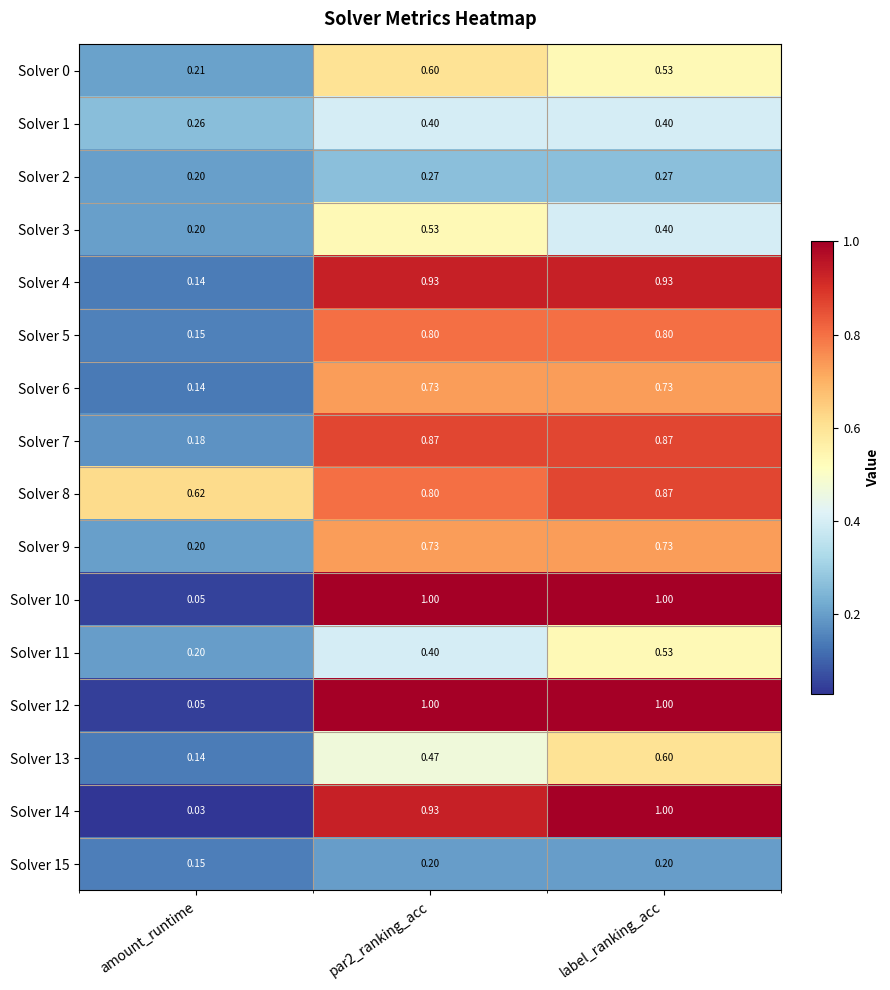

Count the number of categories in the chart.

3